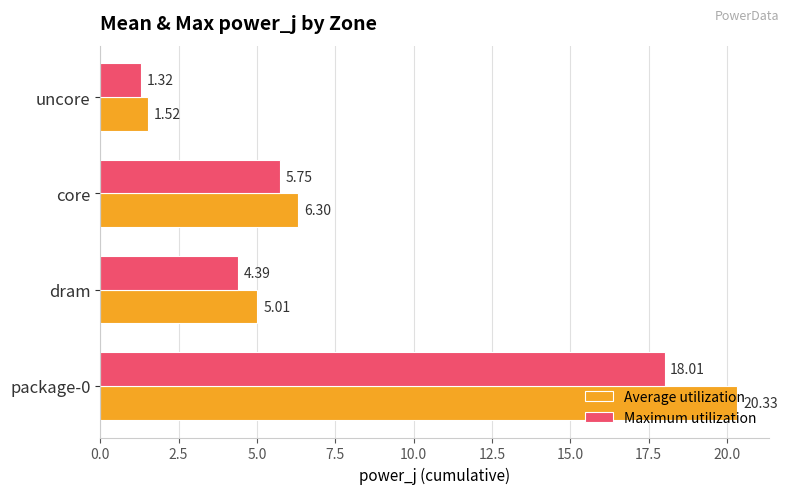

At core, list the series in order from smallest to largest.

Maximum utilization, Average utilization